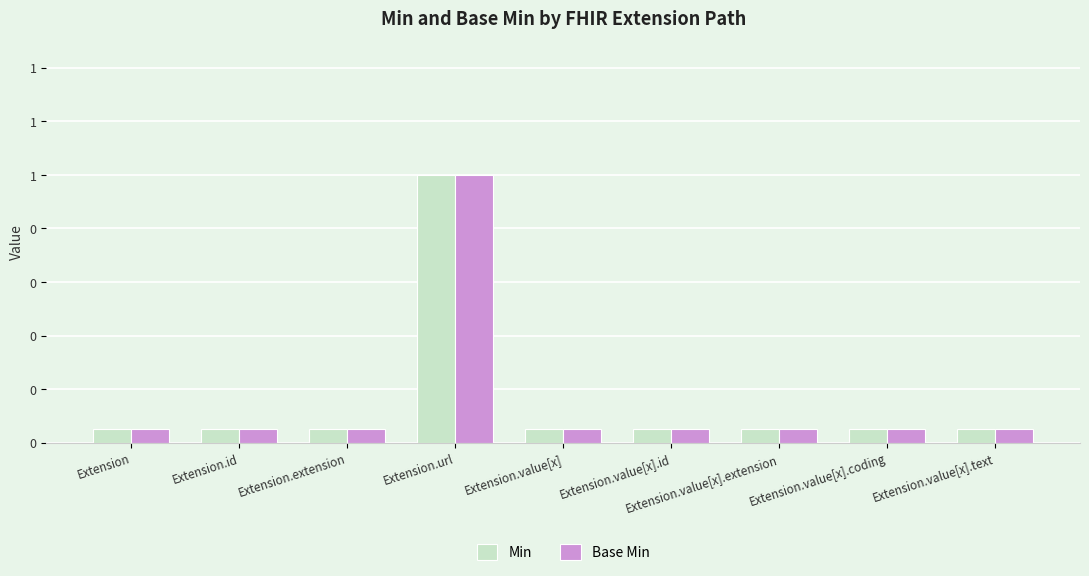

What are all the series names shown in the legend?

Min, Base Min